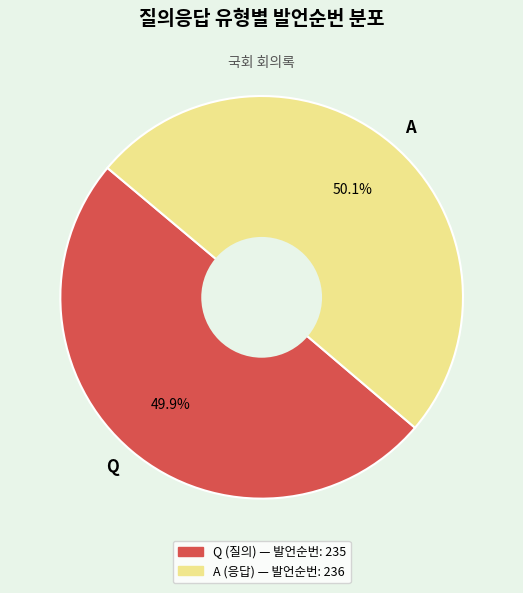

Approximately how many times larger is the value at Q compared to A?

1.0